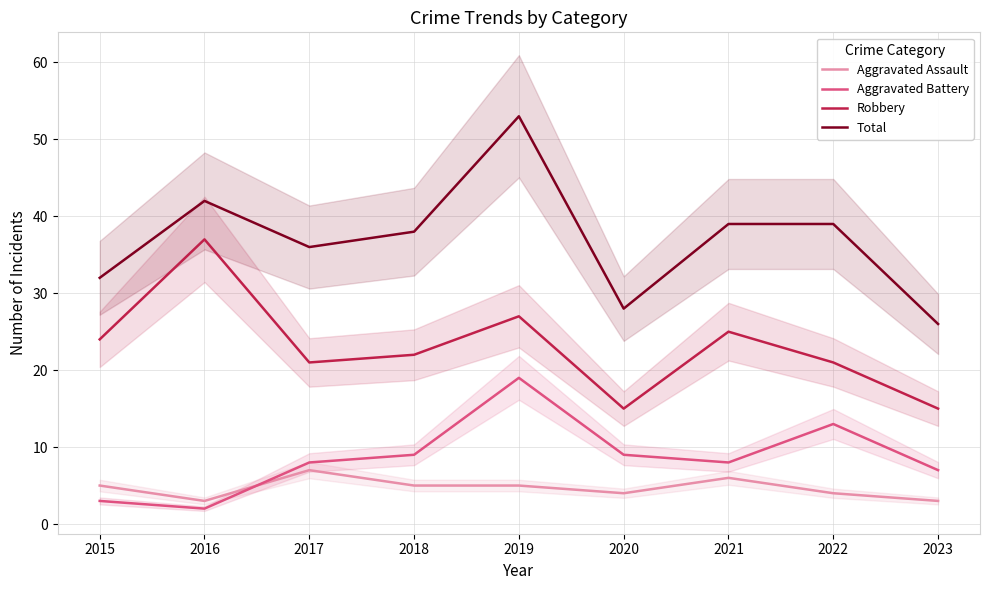

Rank the series by their maximum value, from lowest to highest.

Aggravated Assault, Aggravated Battery, Robbery, Total